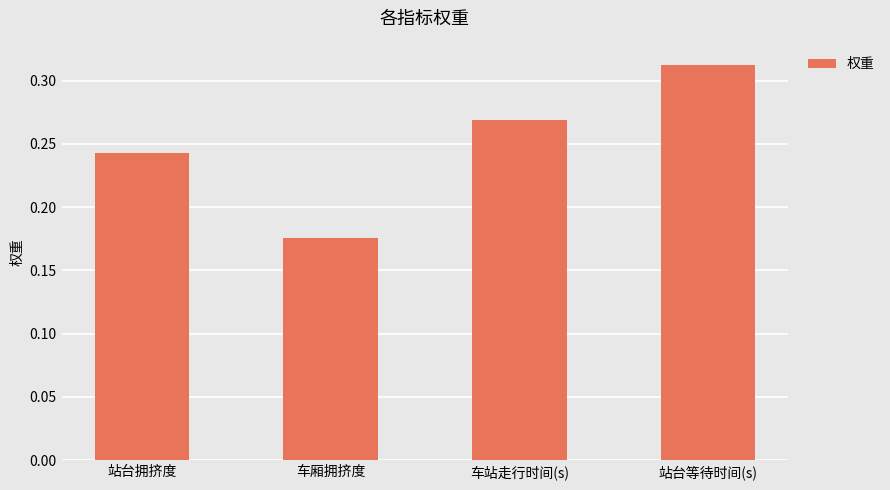

Count the number of categories in the chart.

4